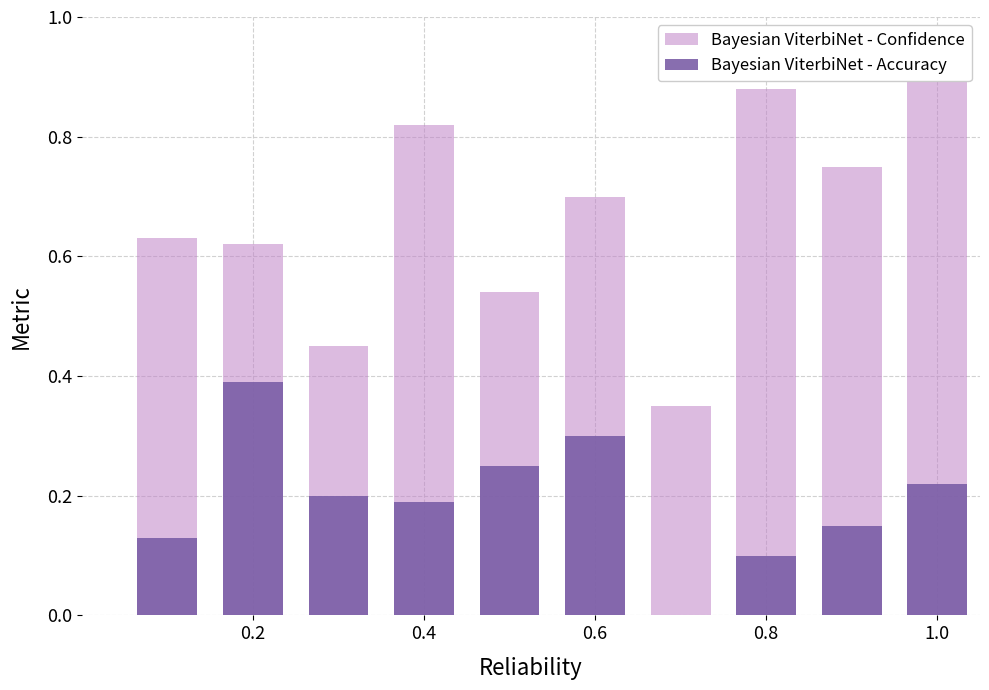

What is the difference between the highest and lowest values at 0.8?

0.8